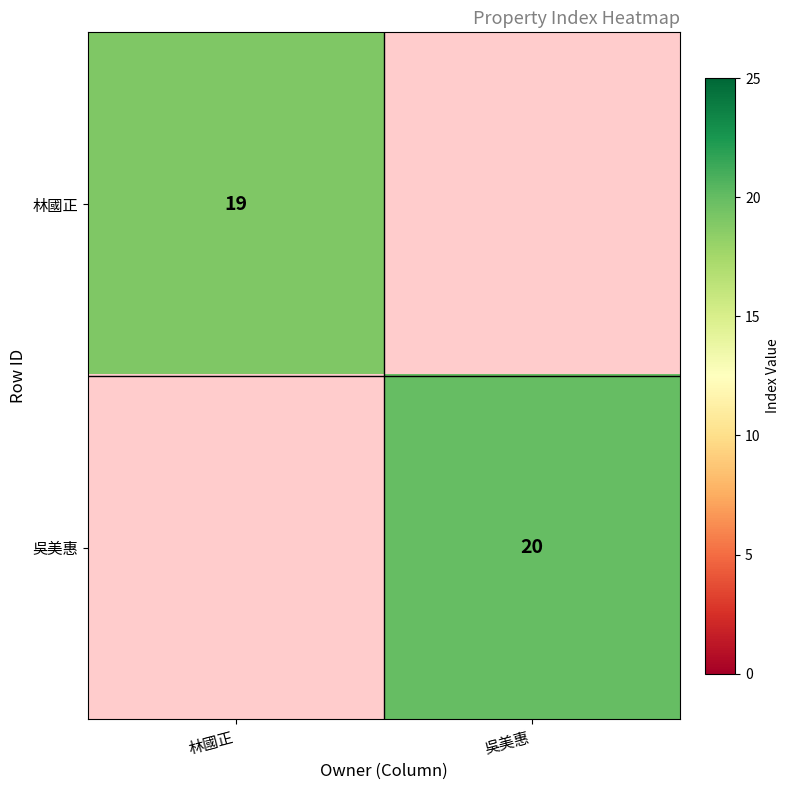

Is the value of 吳美惠 at 吳美惠 greater than the value of 林國正 at 林國正?

Yes